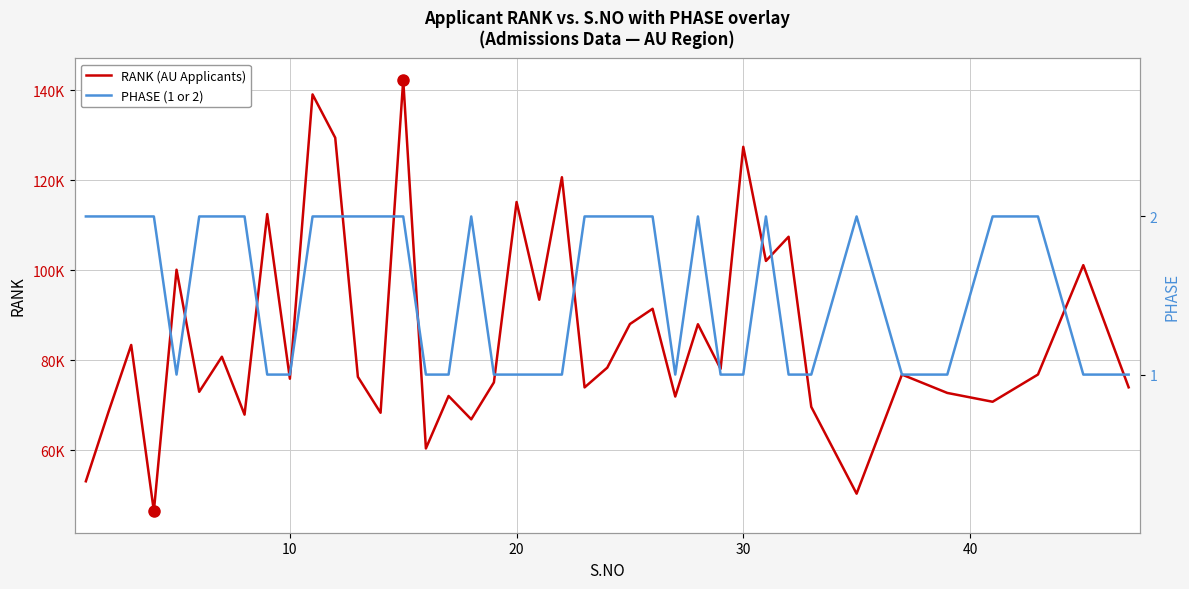

Is the value of RANK at 30 greater than the value of PHASE at 13?

Yes